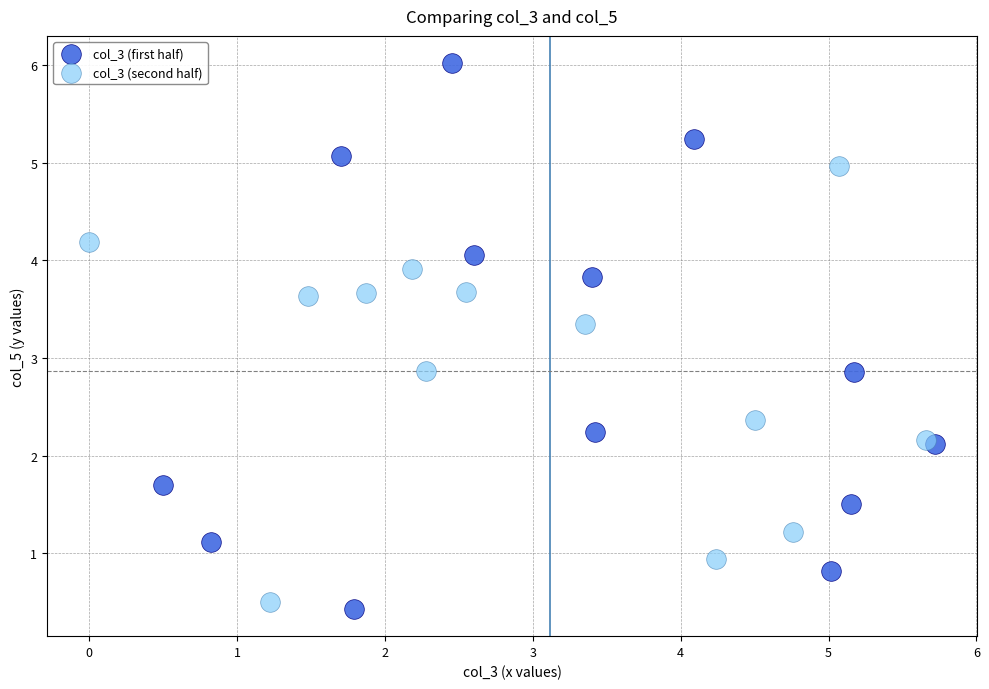

What are all the series names shown in the legend?

col_3 (first half), col_3 (second half)